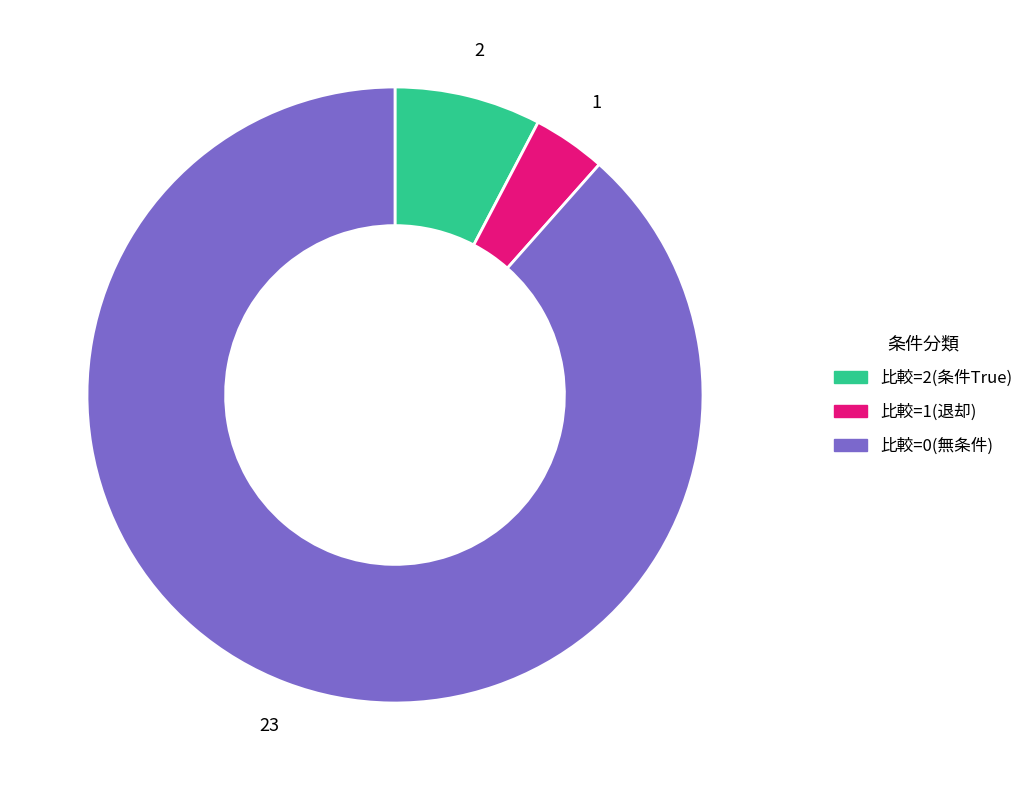

Is there a majority slice in this chart?

Yes